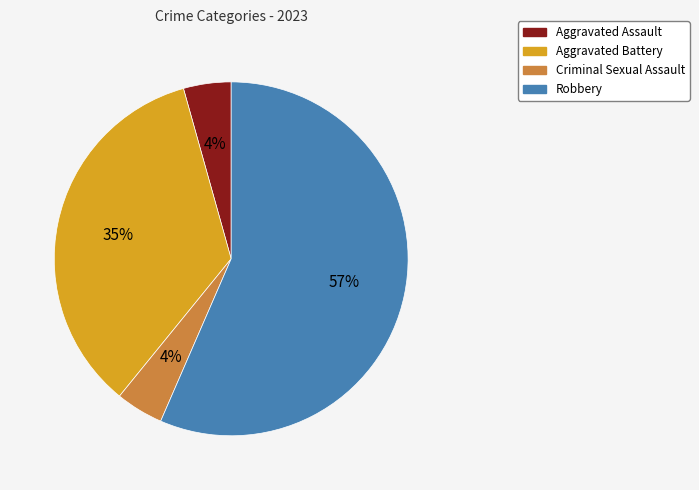

Is the sum of Robbery and Aggravated Assault greater than half?

Yes